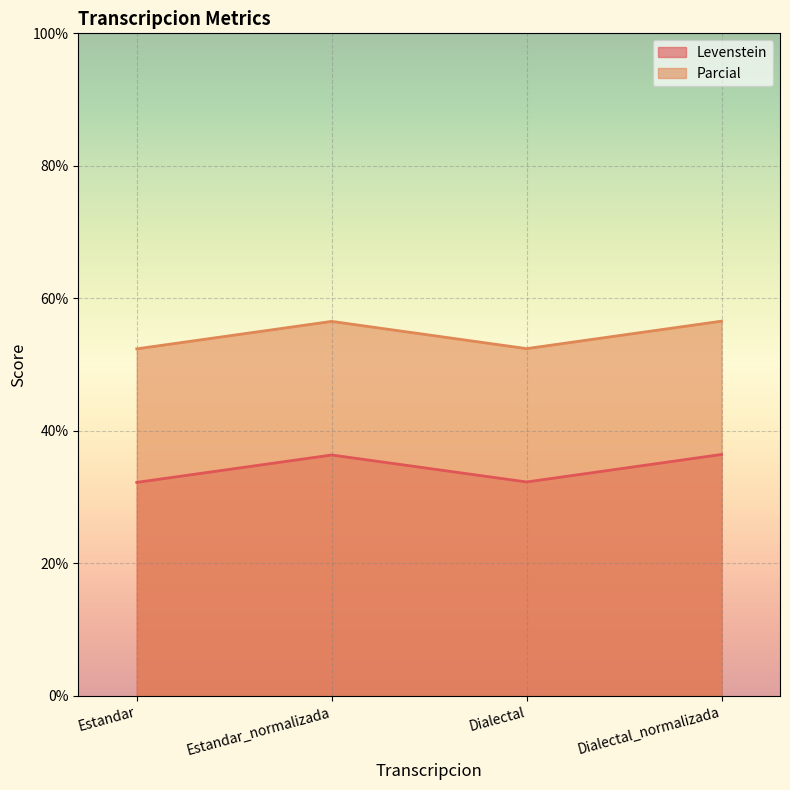

In Levenstein, how many points are higher than both neighbors (excluding endpoints)?

1